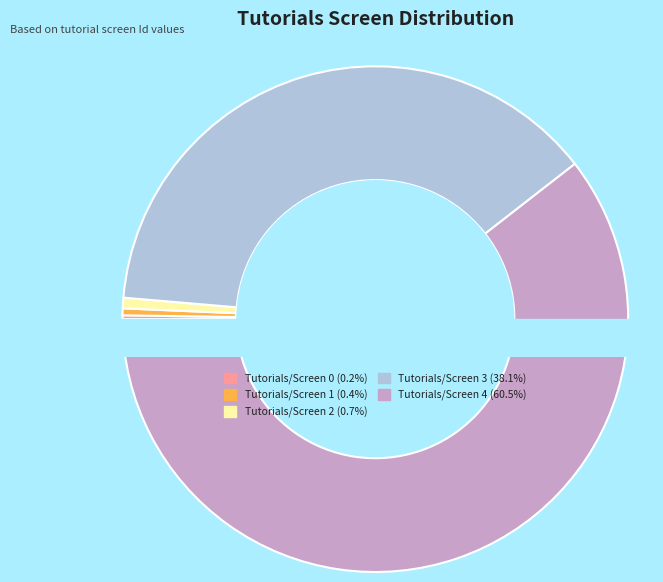

How many segments does this pie chart have?

5